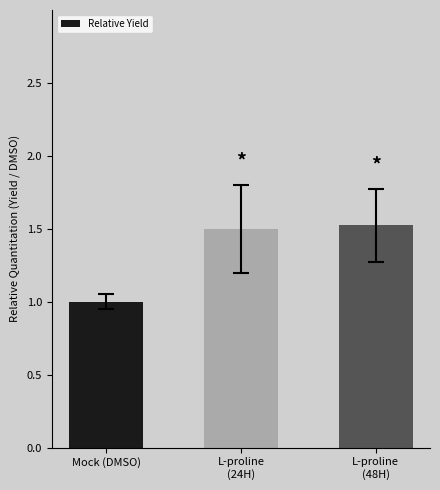

How many distinct data groups are displayed?

1